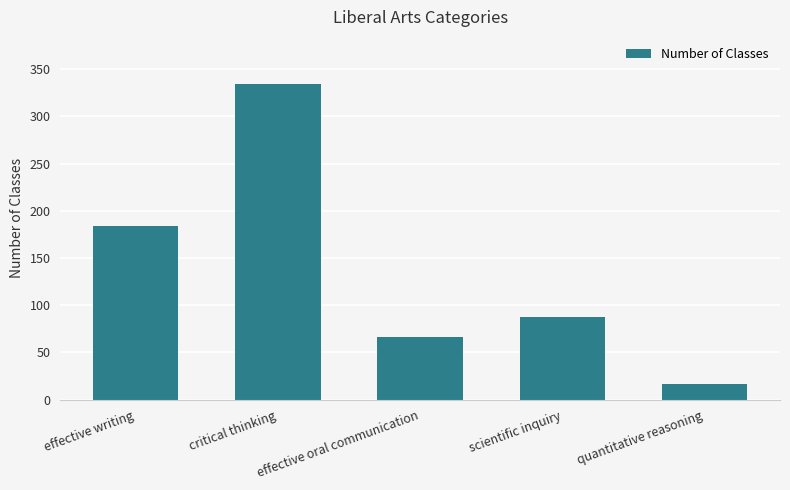

Which has a higher value, quantitative reasoning or effective oral communication?

effective oral communication